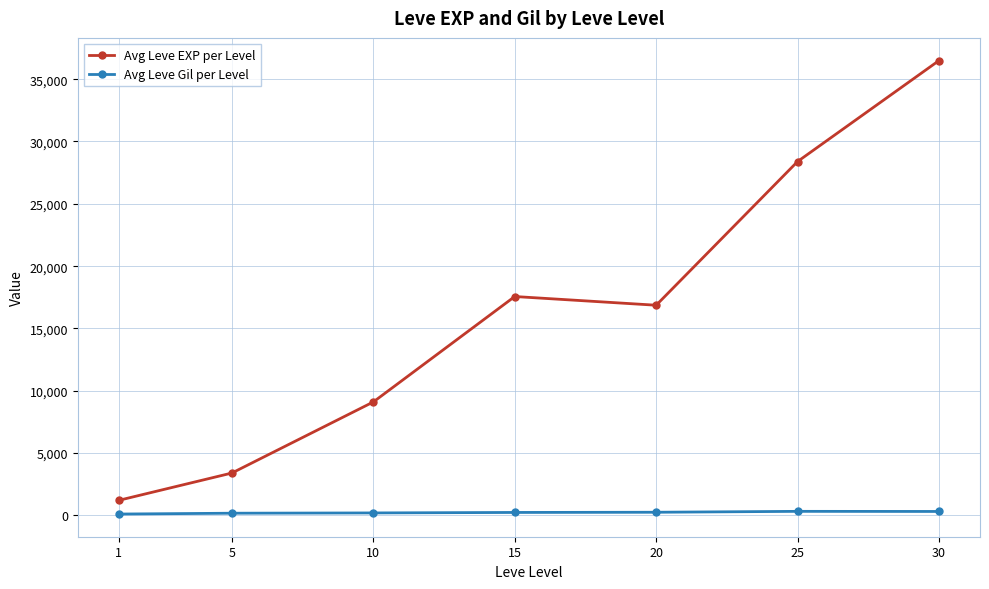

True or false: Avg Leve EXP per Level and Avg Leve Gil per Level cross at least once.

False